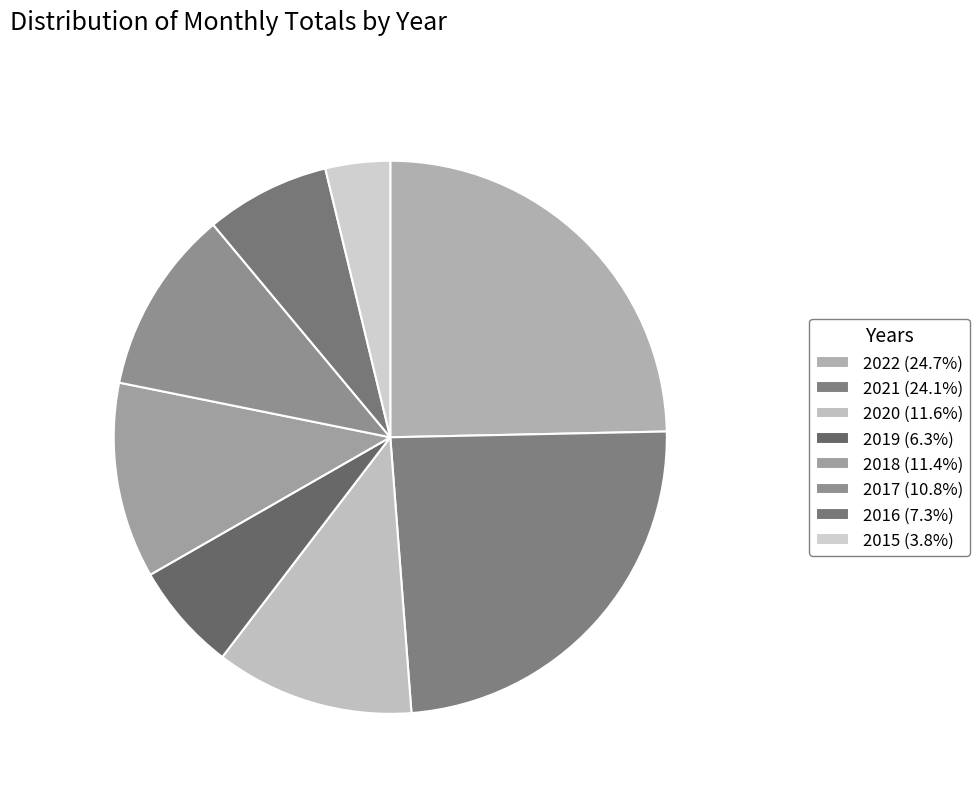

Count the number of slices in the pie.

8